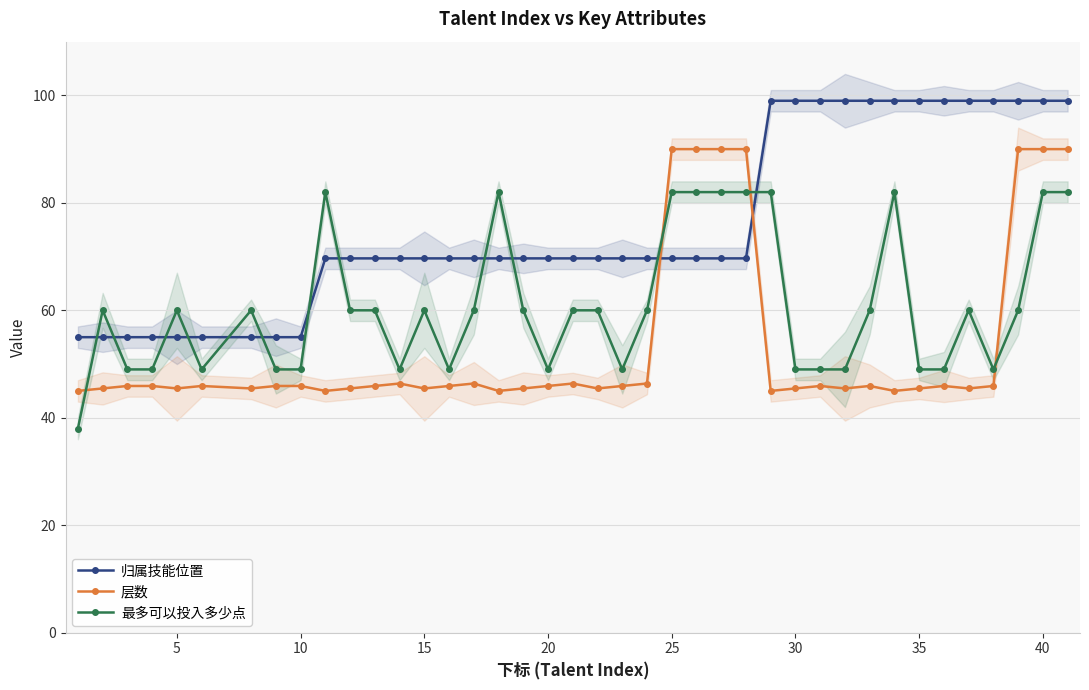

Which series ends up on top after the final intersection of 归属技能位置 and 层数?

归属技能位置